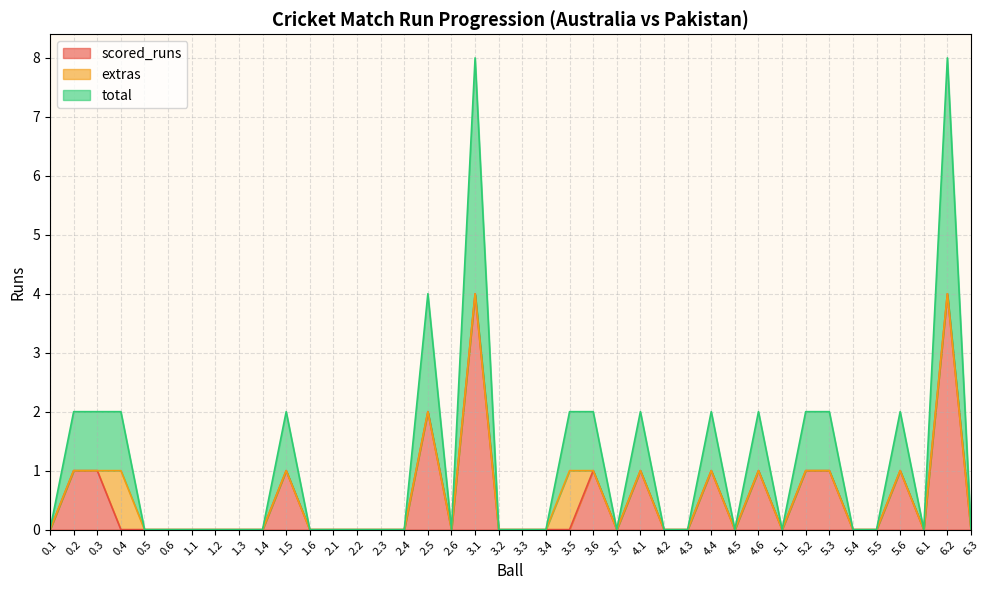

At which category does the chart reach its peak across all series?

3.1